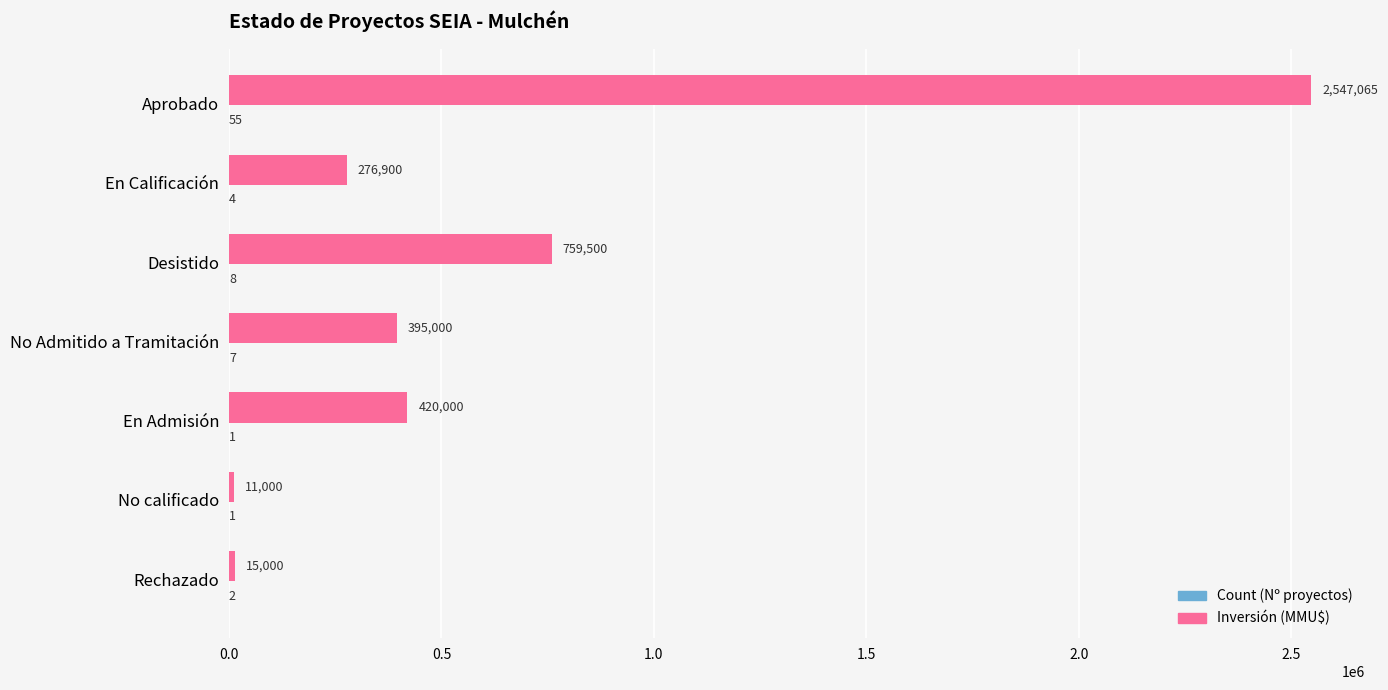

How many categories are shown in the chart?

7